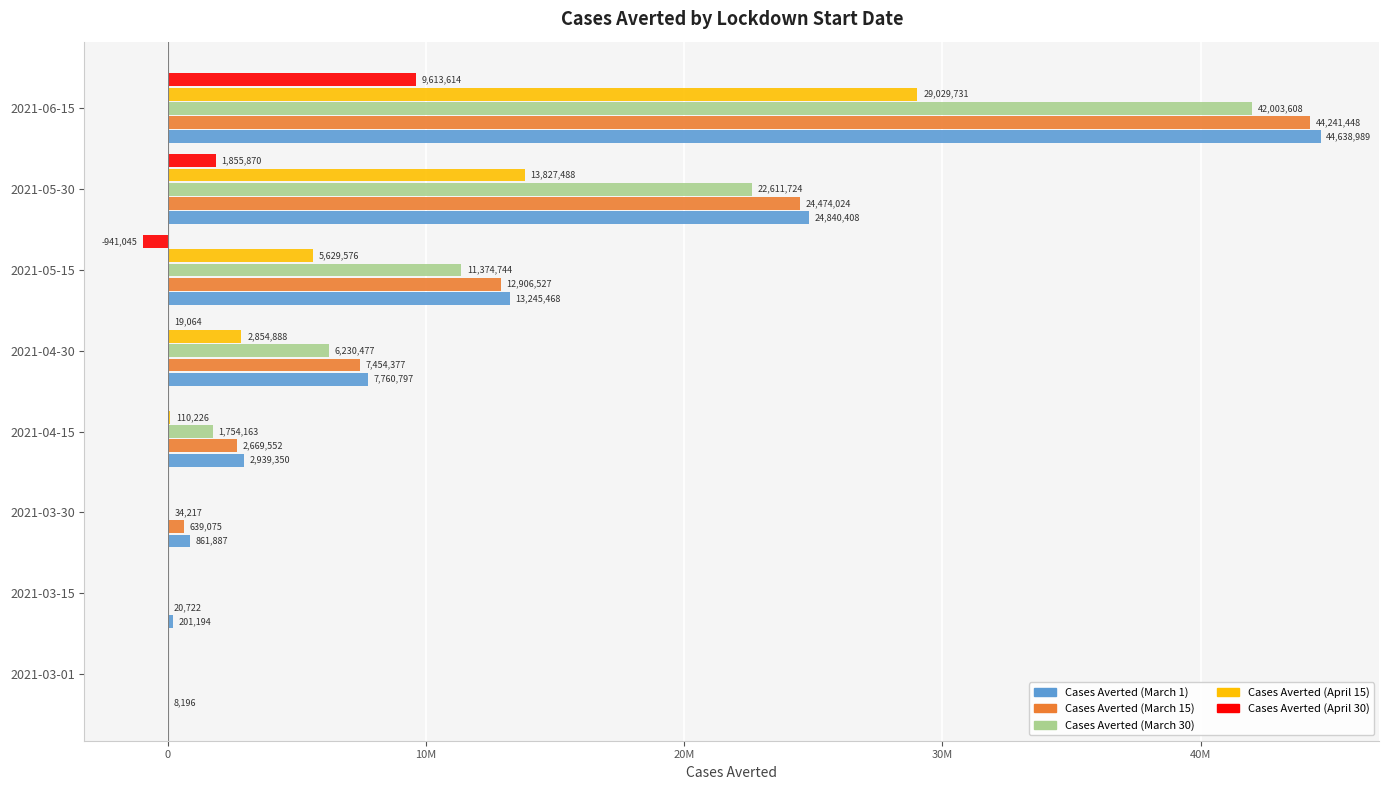

Which series has the widest spread of values?

Cases Averted (March 1)